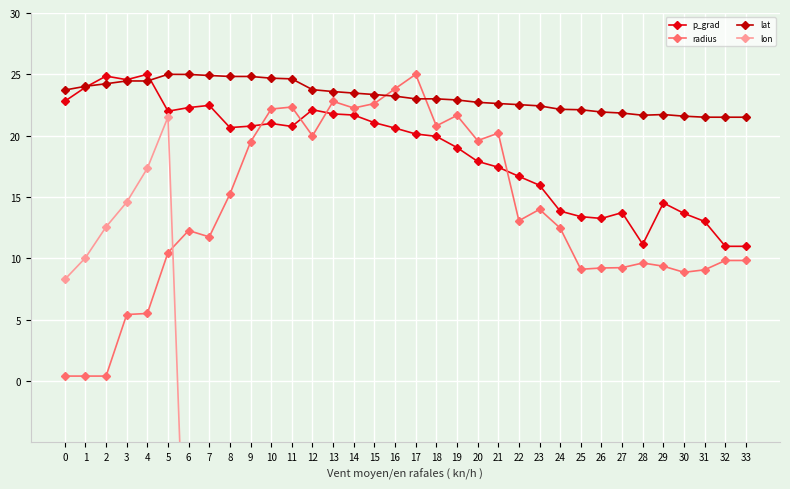

How many categories are shown in the chart?

34